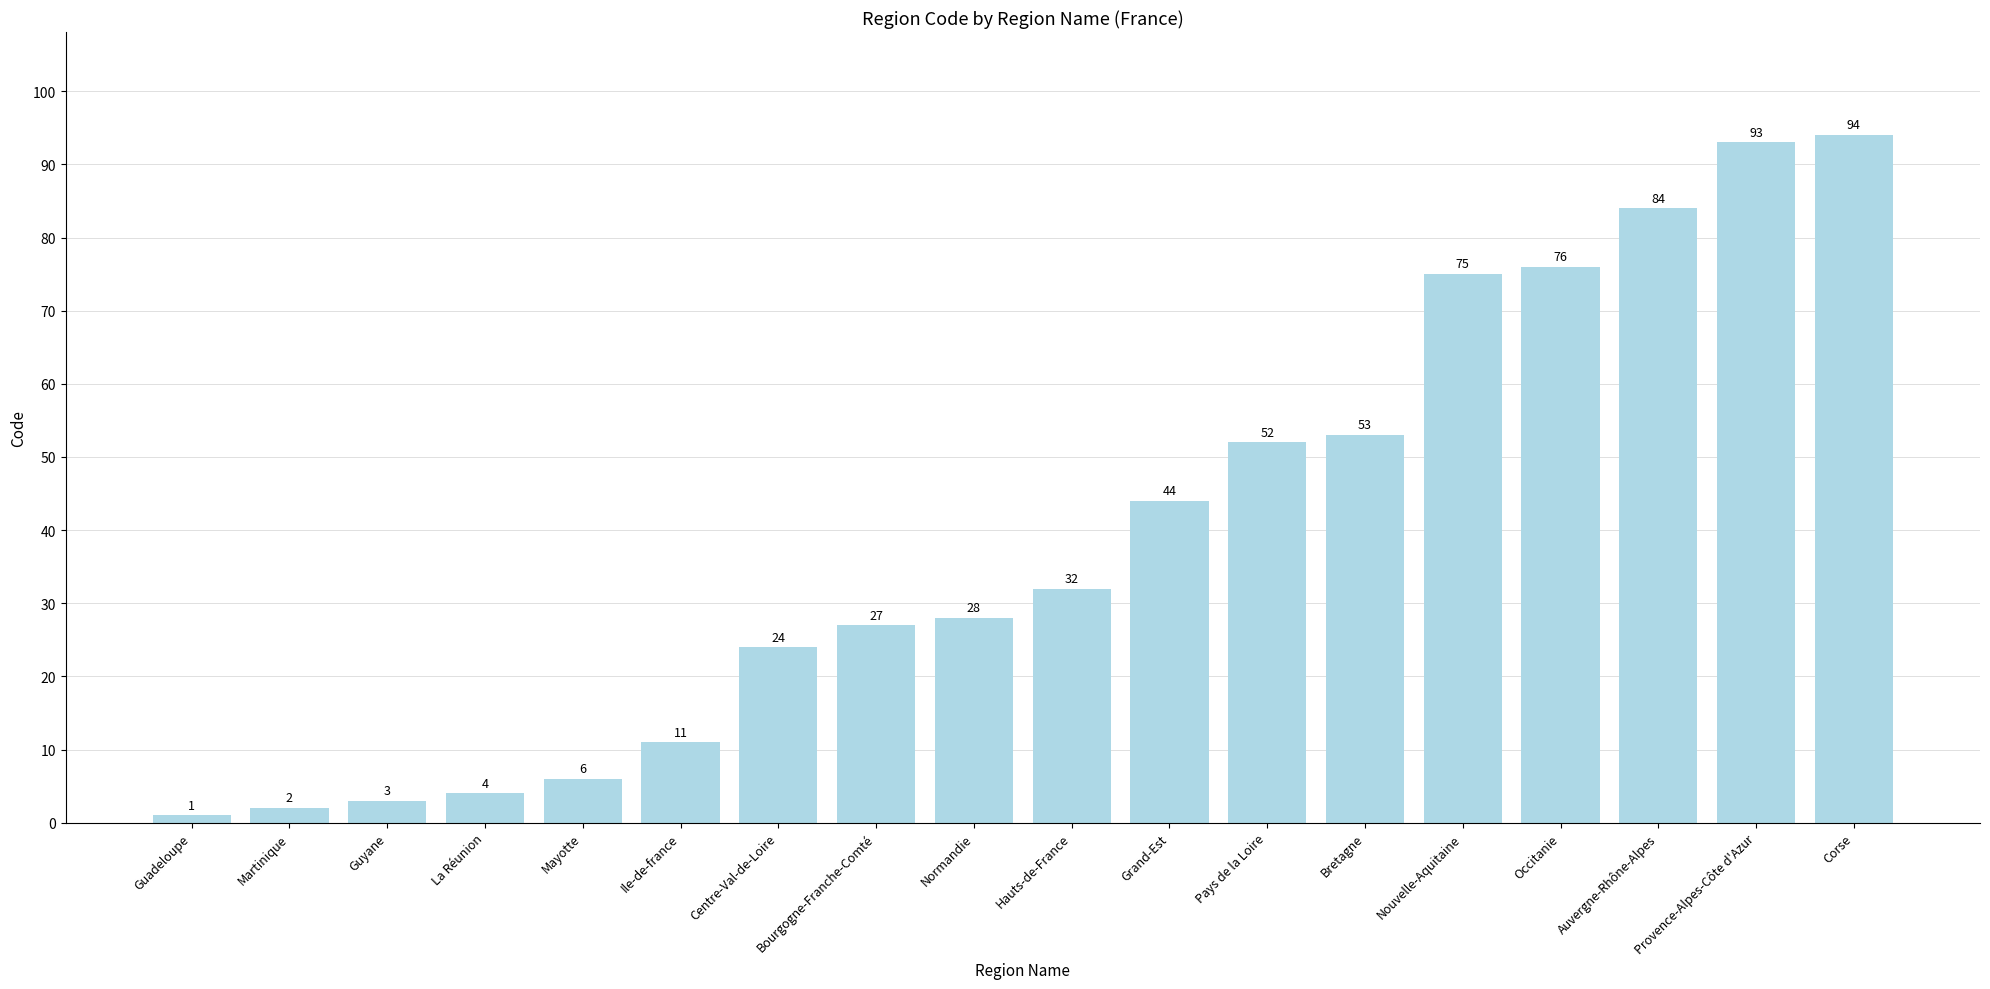

At which category does the chart reach its peak across all series?

Corse